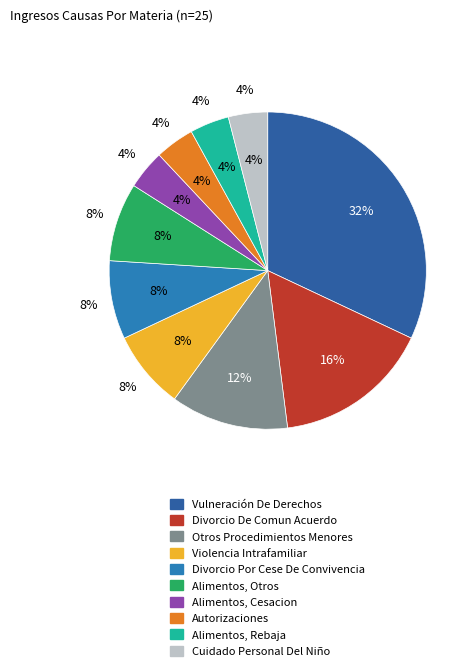

Does Cuidado Personal Del Niño account for over 50% of the chart?

No